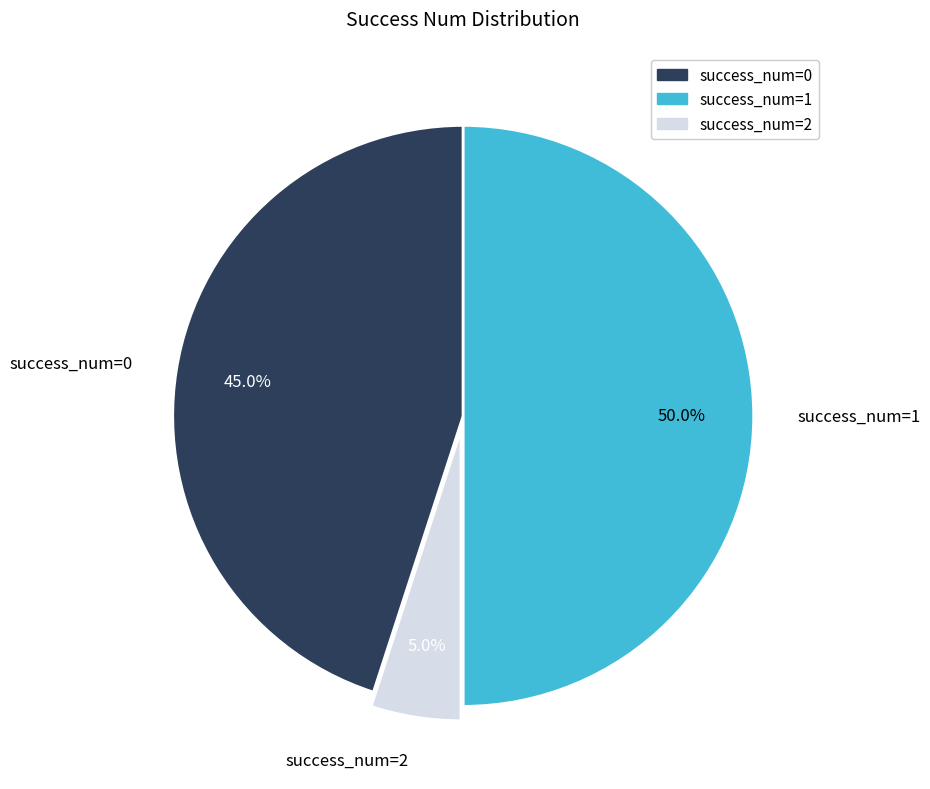

Which category has the smallest portion of the pie?

success_num=2